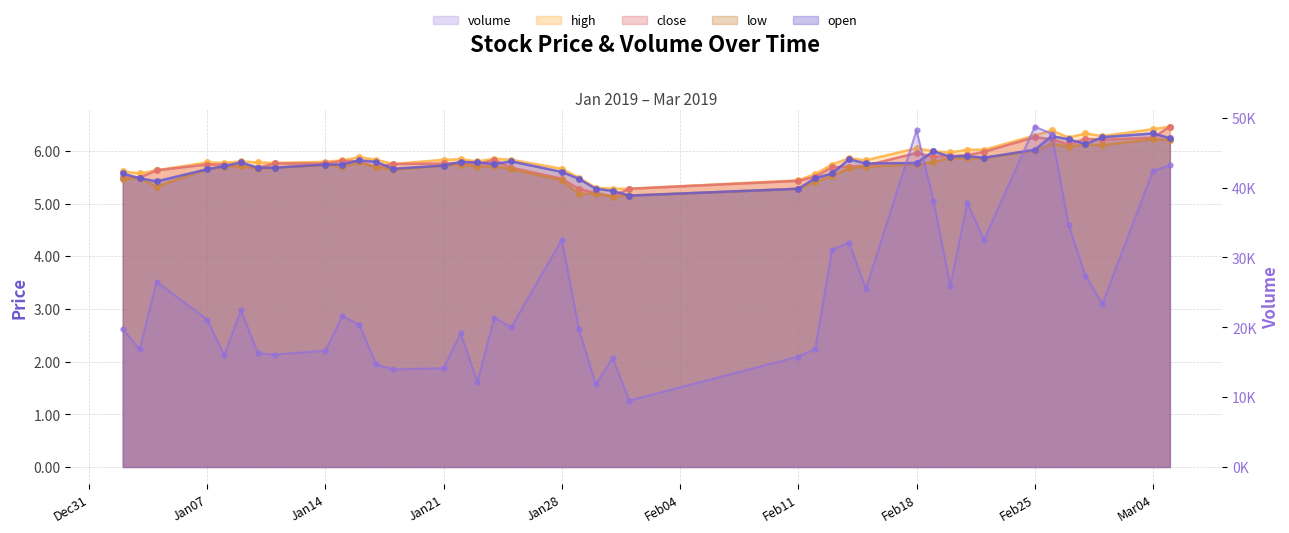

Read the volume value at 2019-03-05.

43171.8